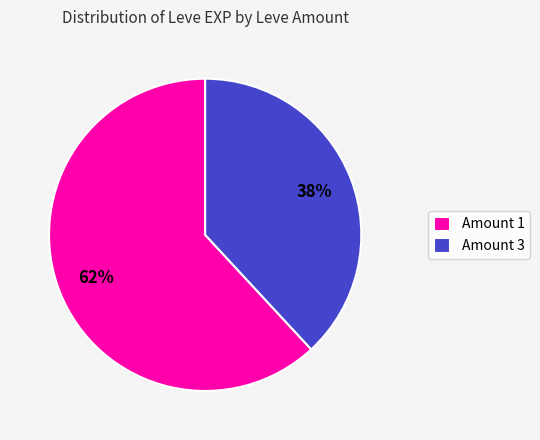

Count the number of slices in the pie.

2